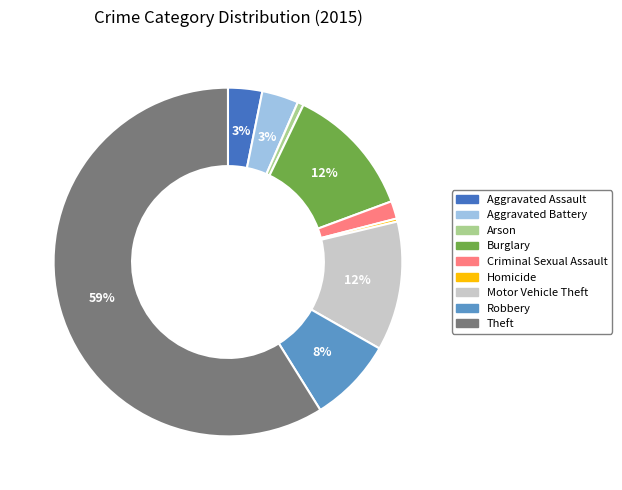

Is it true that Arson is 1% of the pie?

True